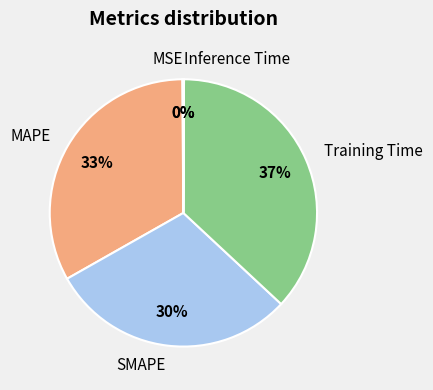

To the nearest percent, what is the difference between the largest and smallest slice percentages?

37%